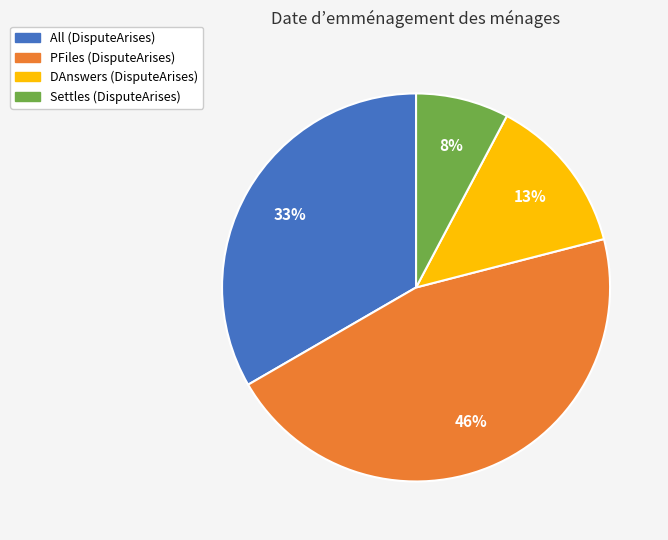

What percentage is the All (DisputeArises) slice, to the nearest percent?

33%